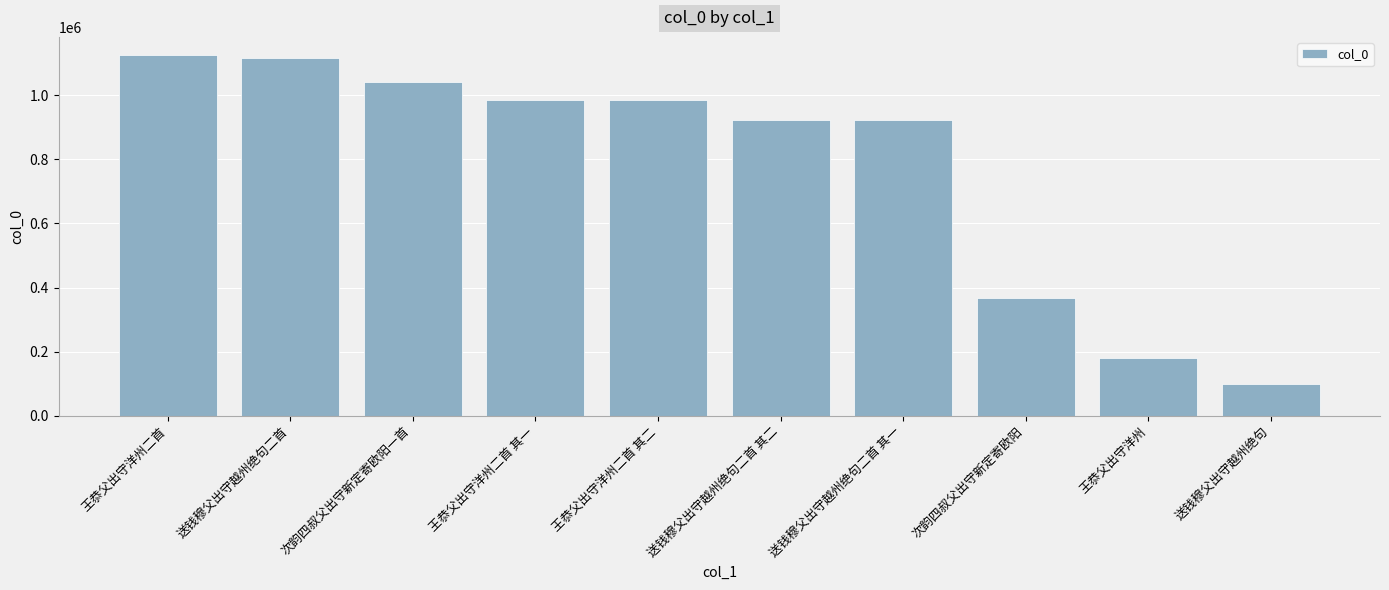

Between 次韵四叔父出守新定寄欧阳一首 and 王恭父出守洋州二首 其二, which is larger?

次韵四叔父出守新定寄欧阳一首